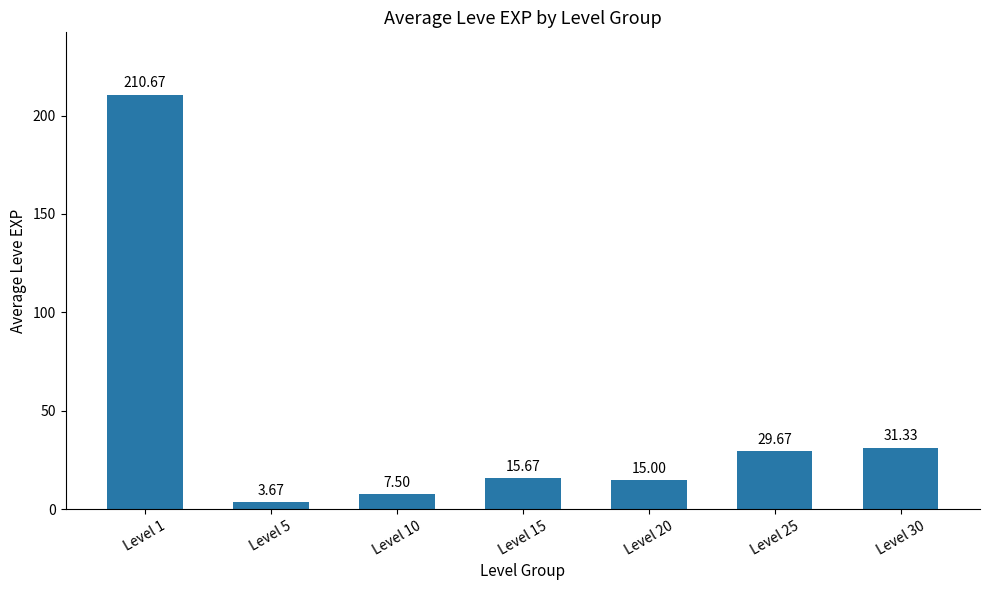

What is the sum of all values?

313.5